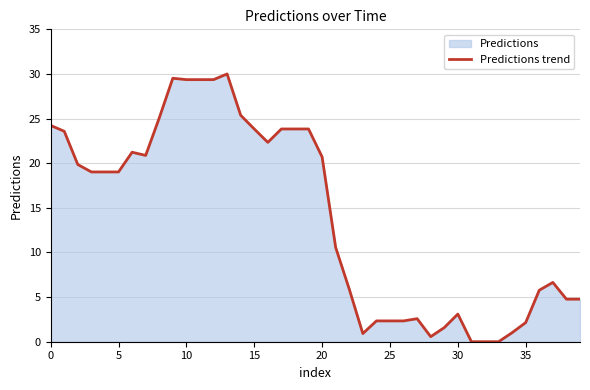

What is the label of the 27th point from the left?

26